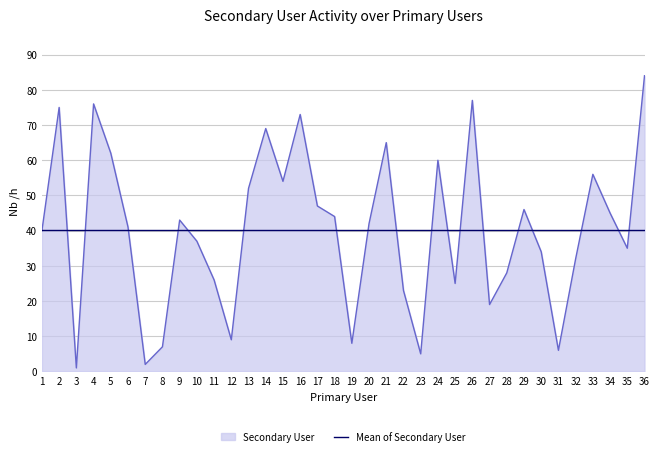

Reading left to right, transcribe all the data shown in this chart.

1=40	2=75	3=1	4=76	5=62	6=41	7=2	8=7	9=43	10=37	11=26	12=9	13=52	14=69	15=54	16=73	17=47	18=44	19=8	20=42	21=65	22=23	23=5	24=60	25=25	26=77	27=19	28=28	29=46	30=34	31=6	32=32	33=56	34=45	35=35	36=84